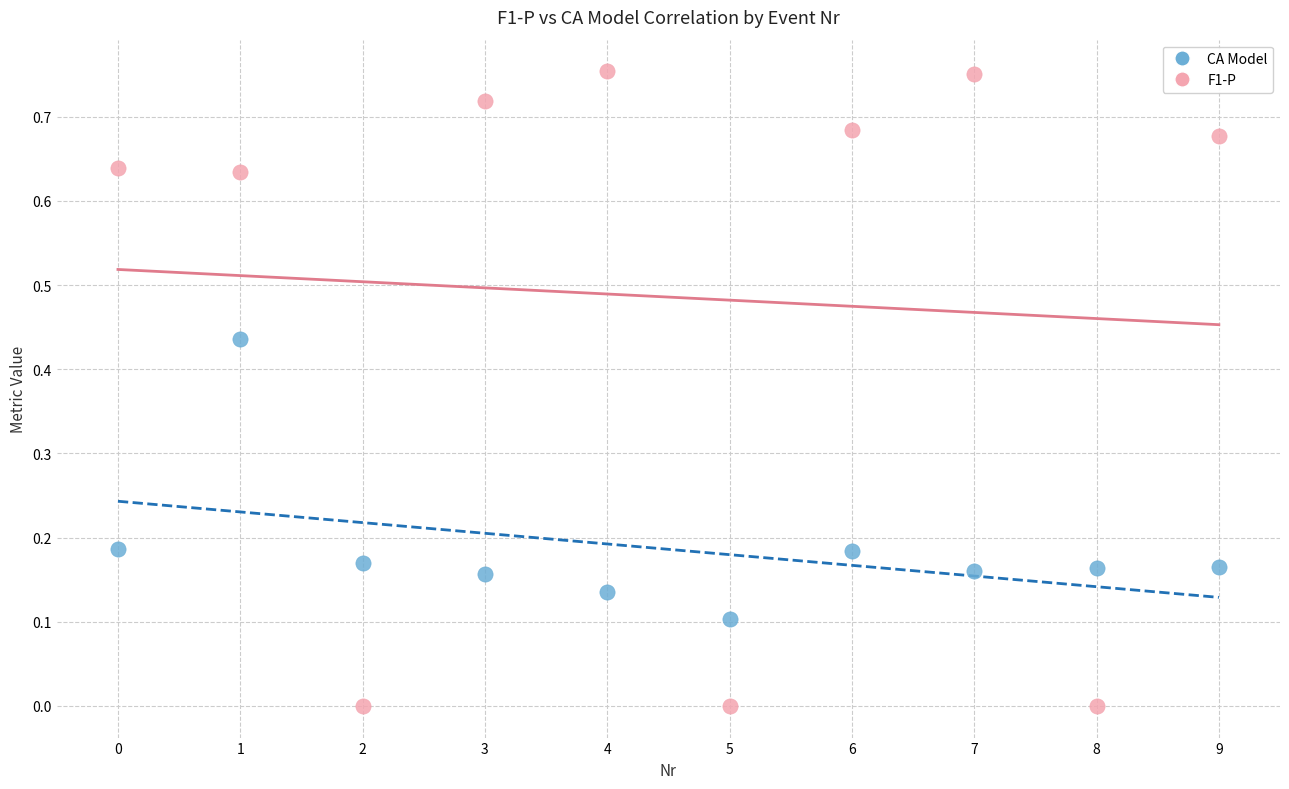

Which series has the widest spread of Y values?

F1-P